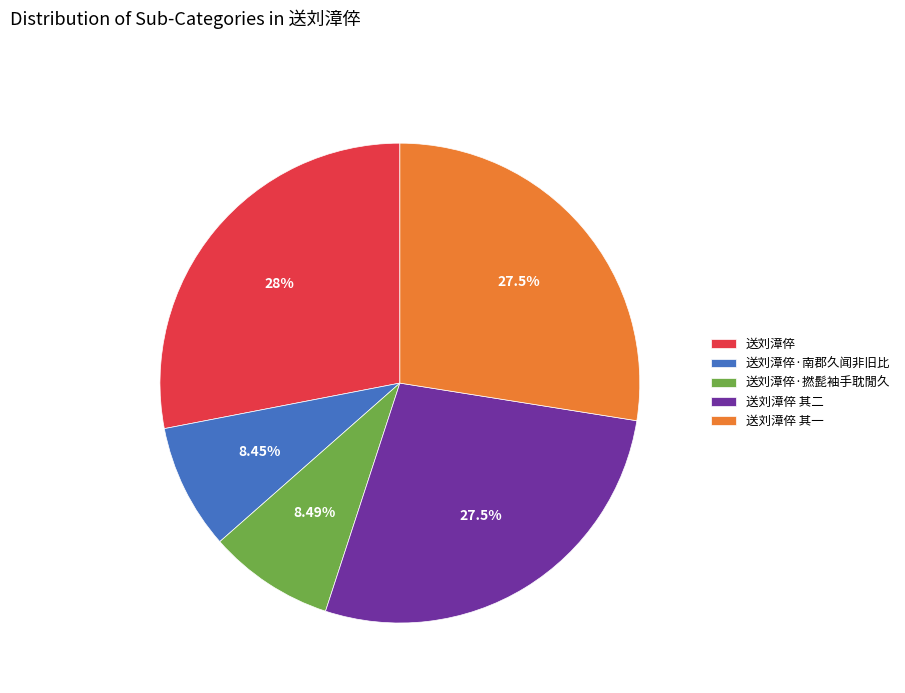

To the nearest percent, what is the difference between the largest and smallest slice percentages?

20%